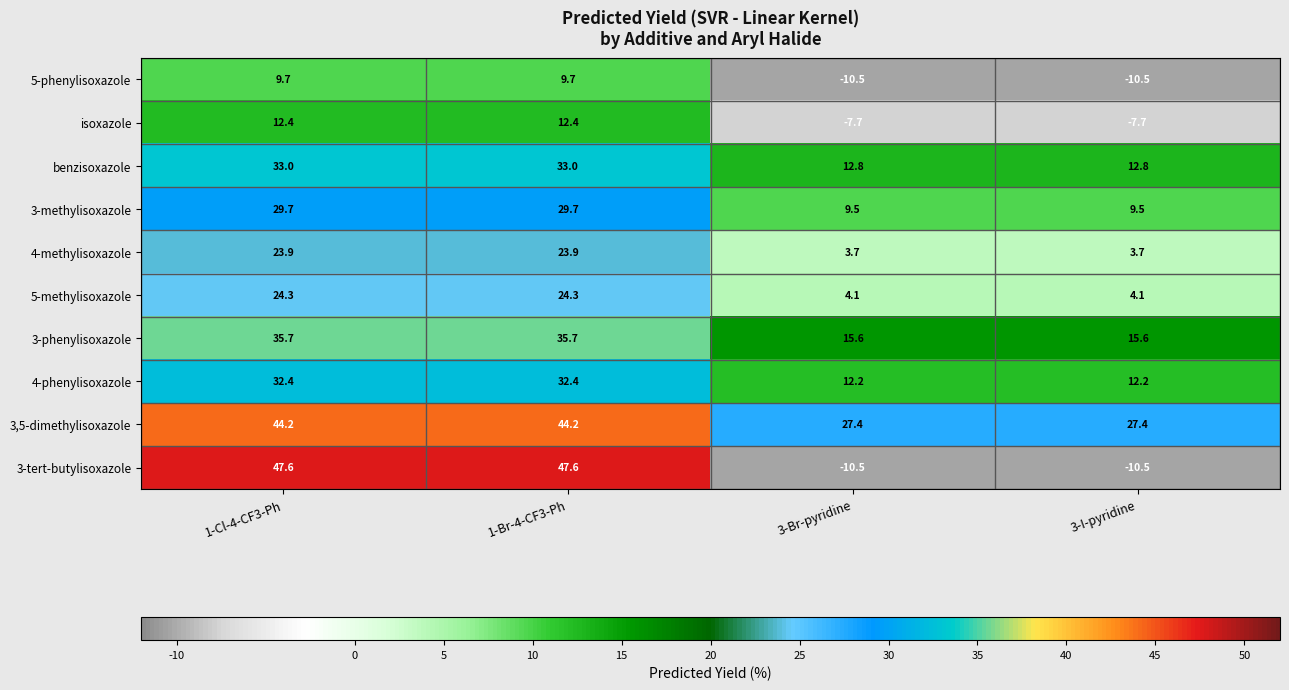

List the series in order of their peak value, lowest first.

5-phenylisoxazole, isoxazole, 4-methylisoxazole, 5-methylisoxazole, 3-methylisoxazole, 4-phenylisoxazole, benzisoxazole, 3-phenylisoxazole, 3,5-dimethylisoxazole, 3-tert-butylisoxazole